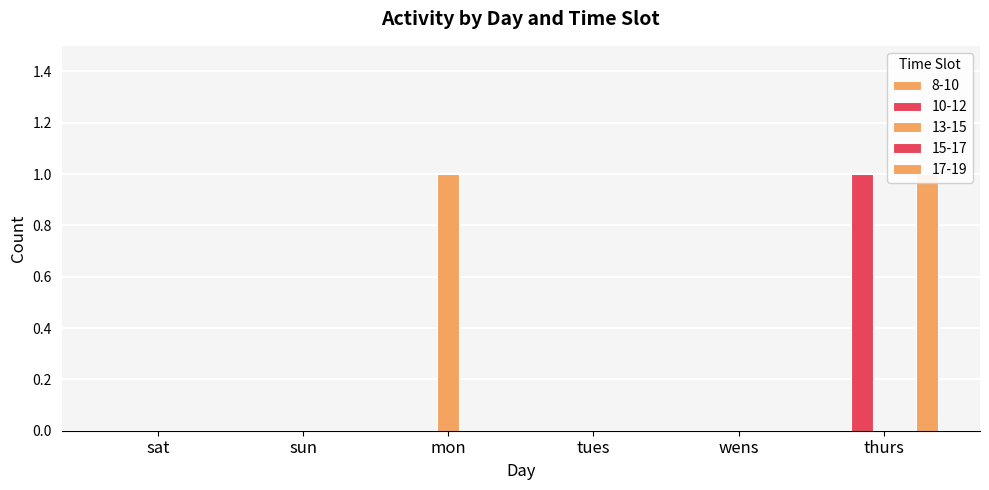

How many 13-15 values are between 0 and 1?

6